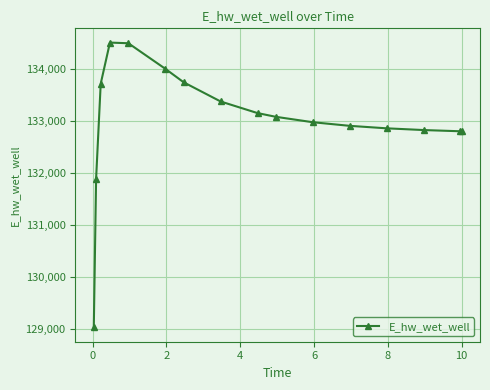

What is the value of the 16th point from the left?

132798.4